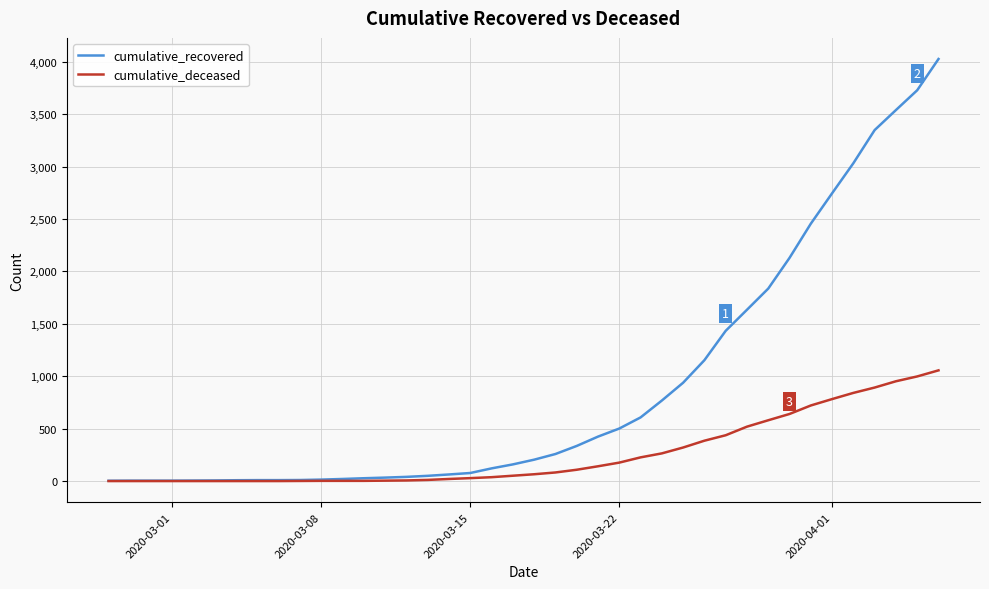

List the series in order of their peak value, lowest first.

cumulative_deceased, cumulative_recovered